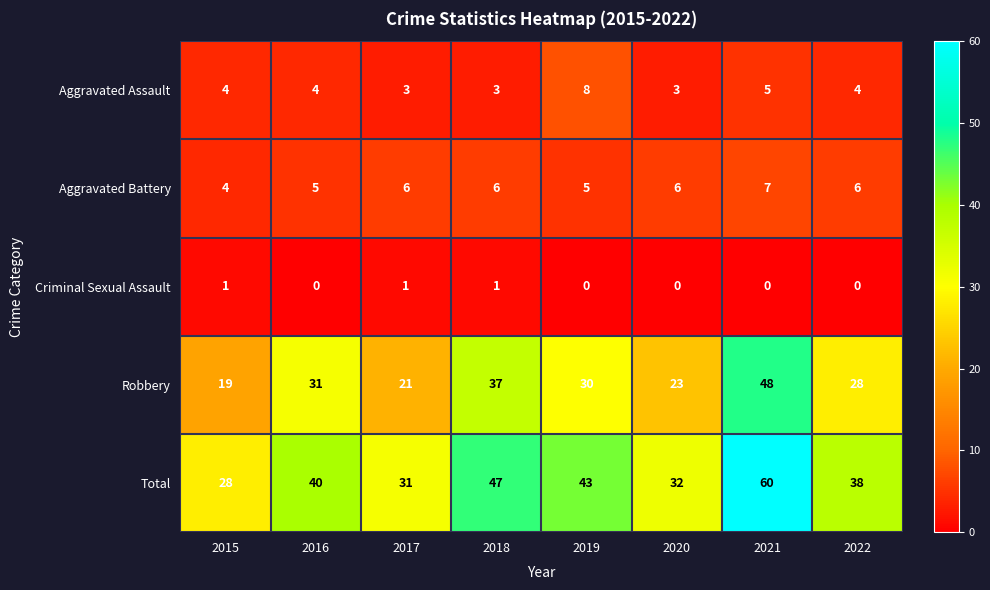

At how many categories does at least one series exceed 22?

8